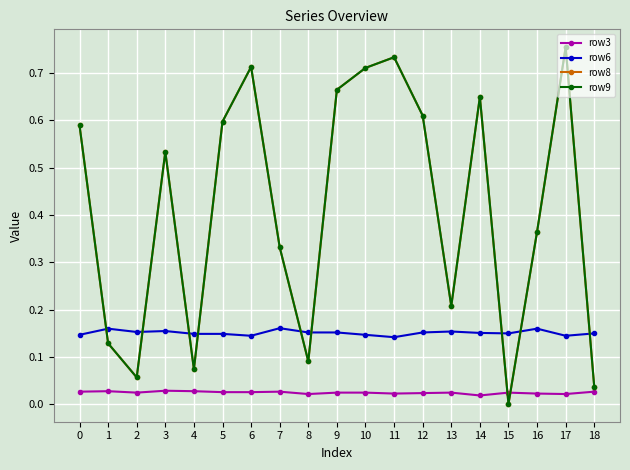

What is the value of the row6 point at the 3rd from the left?

0.2